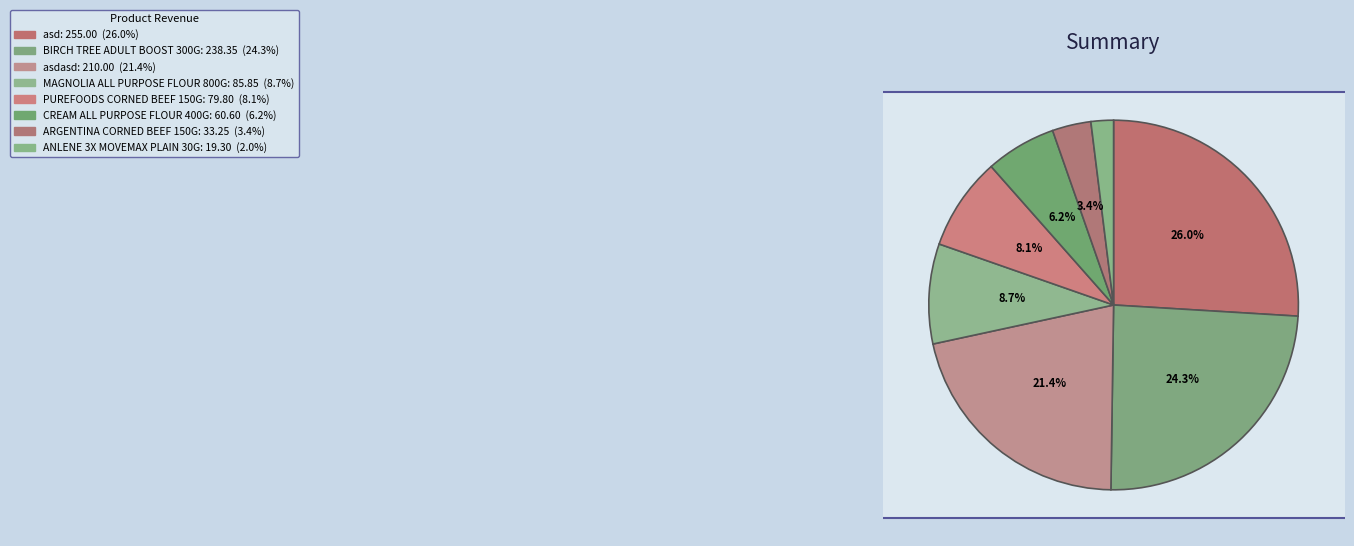

Which category has the smallest portion of the pie?

ANLENE 3X MOVEMAX PLAIN 30G